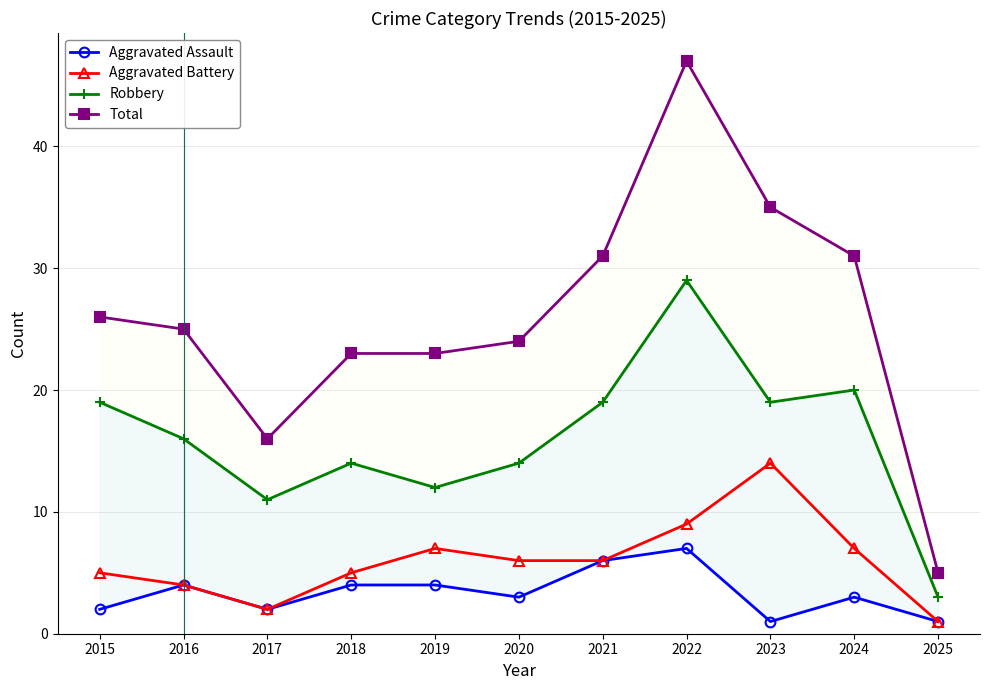

Rank the series at 2024 from lowest to highest value.

Aggravated Assault, Aggravated Battery, Robbery, Total